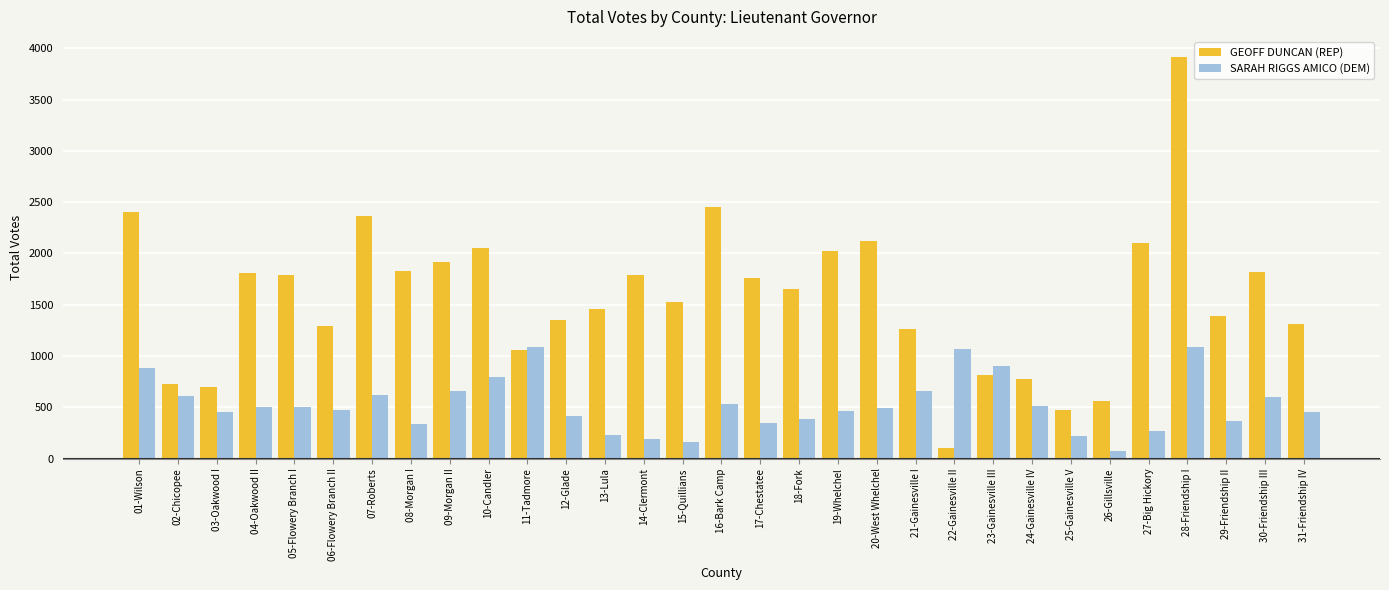

The value of SARAH RIGGS AMICO (DEM) at 10-Candler is 225. True or false?

False